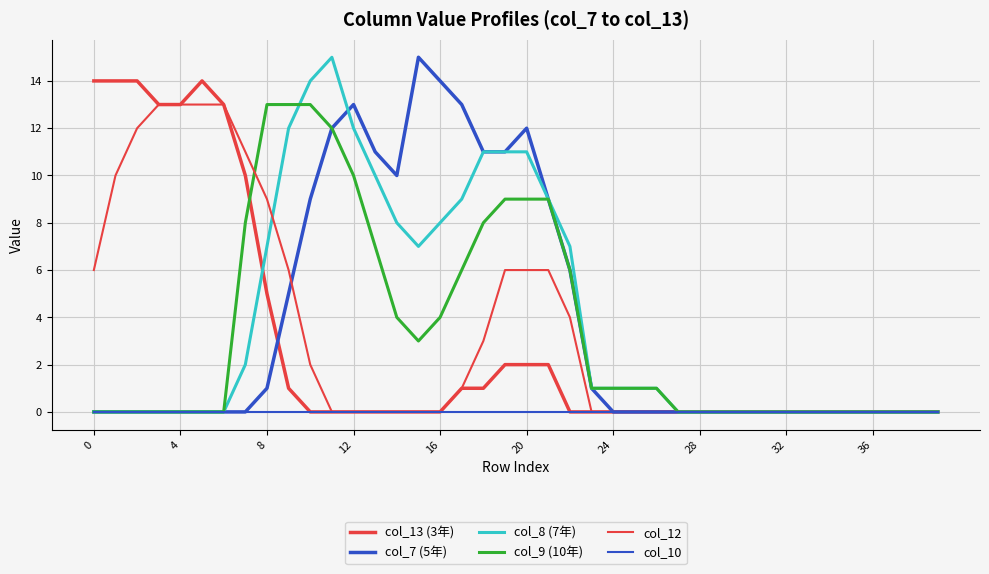

How many lines are shown in the chart?

6